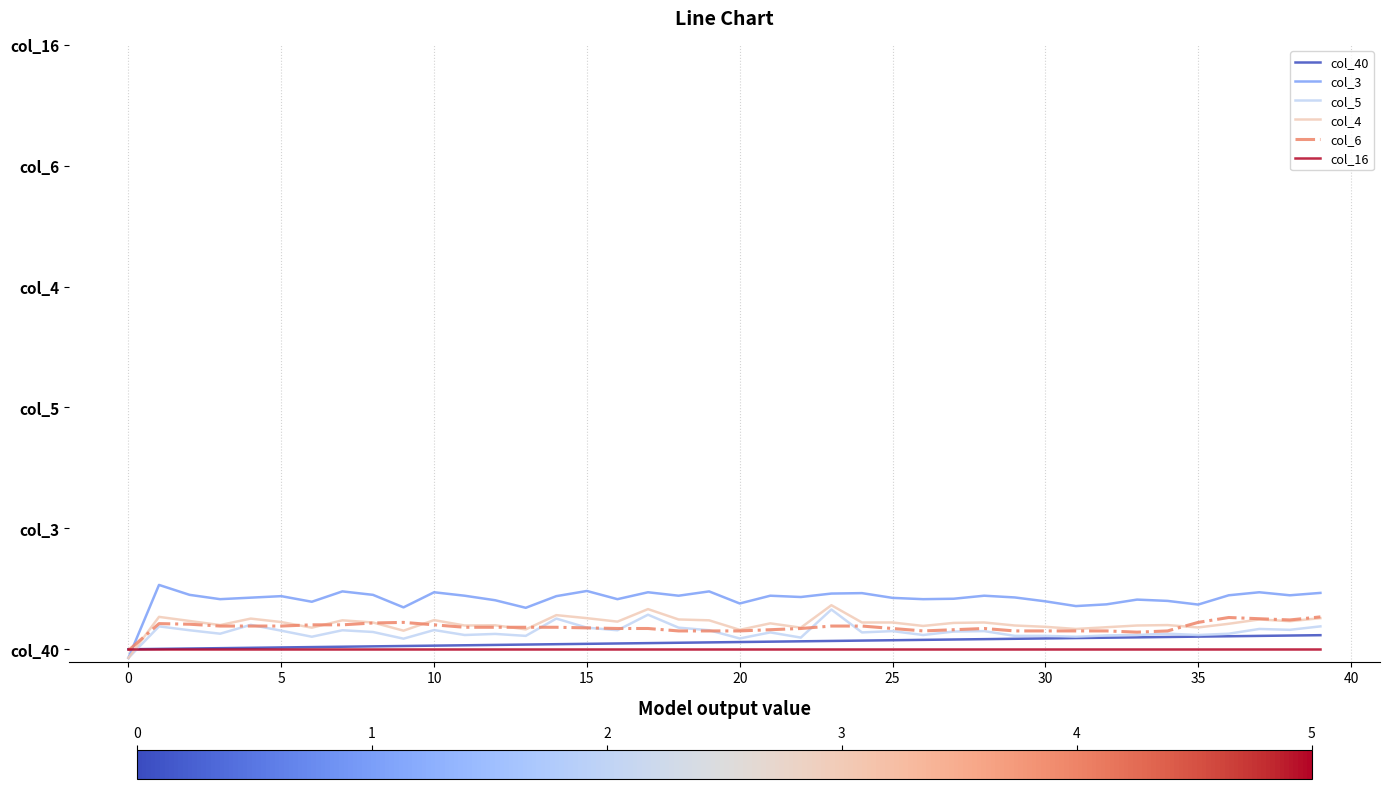

Does the chart display data point markers on the line(s)?

No